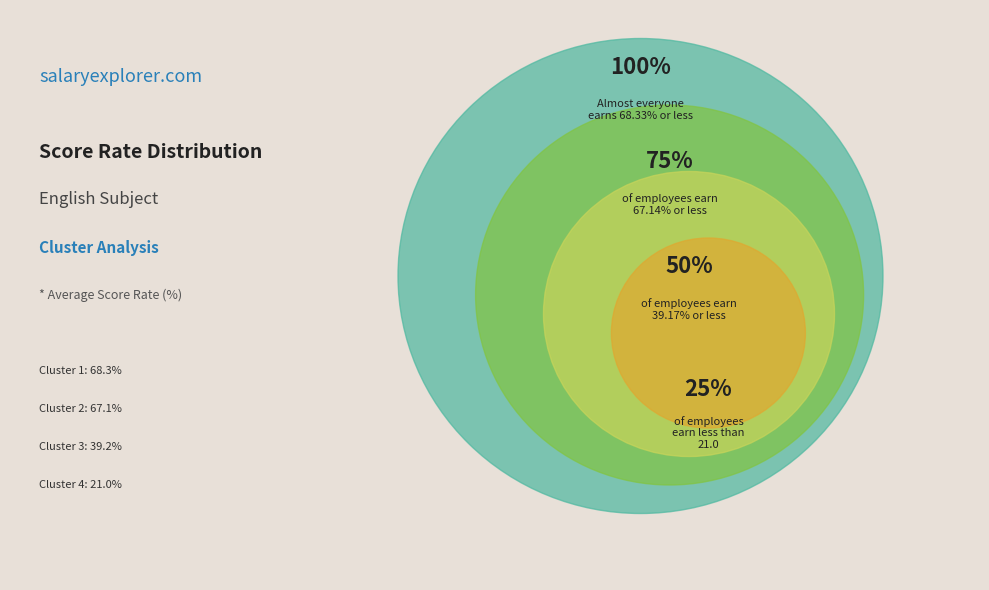

Rank the categories by value from lowest to highest.

Cluster 4, Cluster 3, Cluster 2, Cluster 1